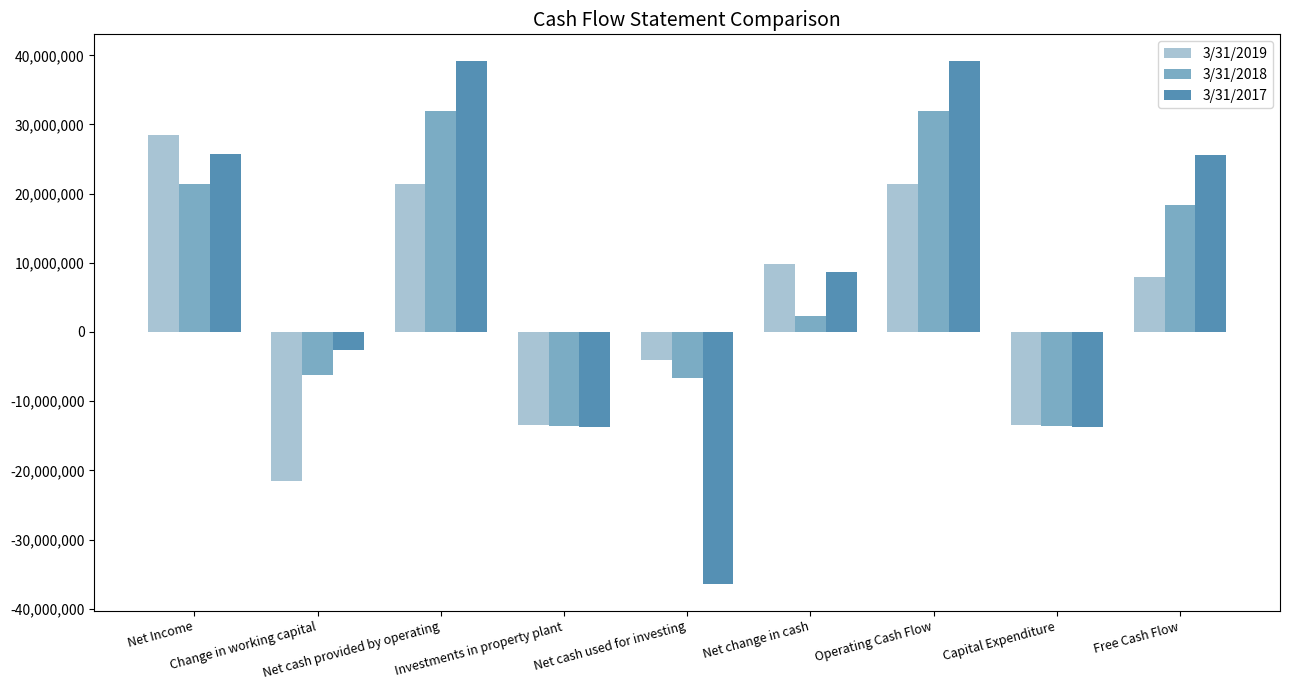

How many bars are there in total?

27